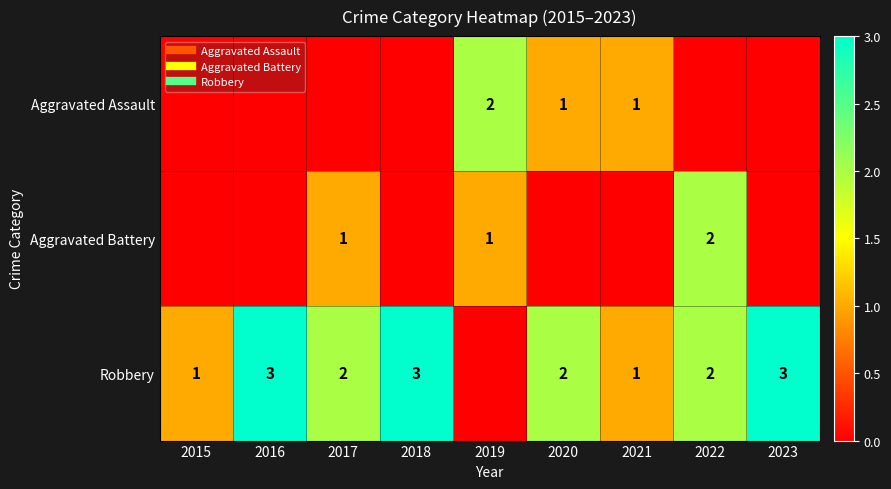

Where does the Robbery series first go above 2?

2016